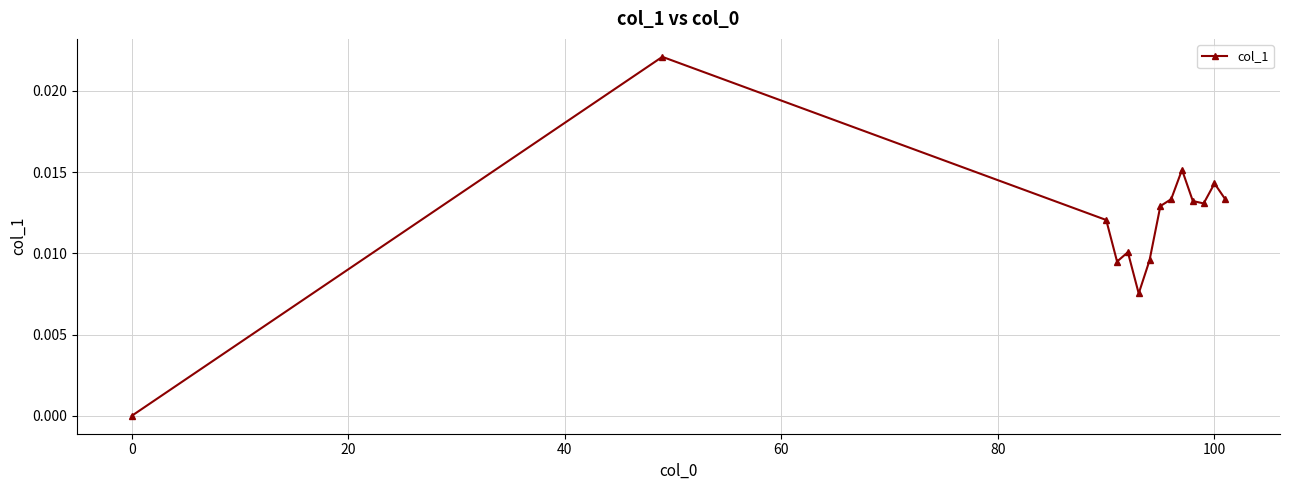

How many lines are shown in the chart?

1